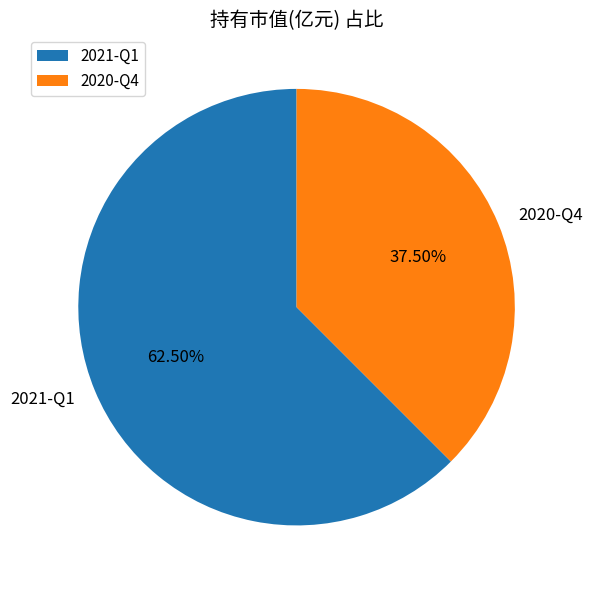

Which category has the biggest portion of the pie?

2021-Q1